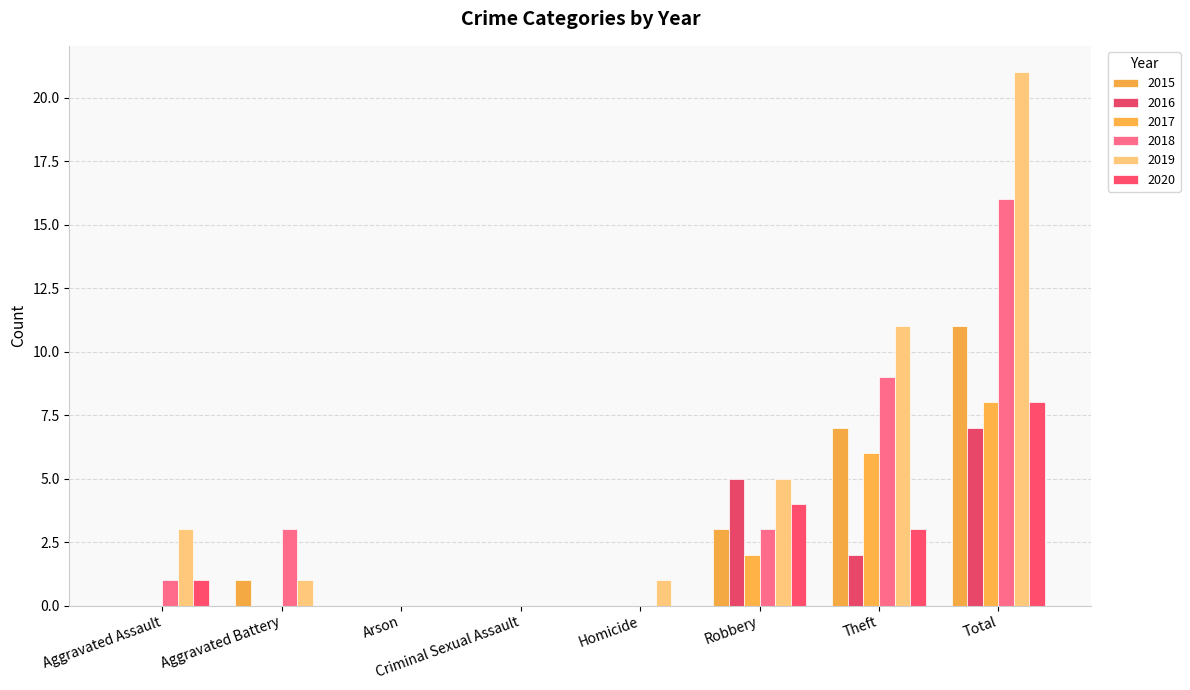

Where is 2016 nearest to the value 3?

Theft